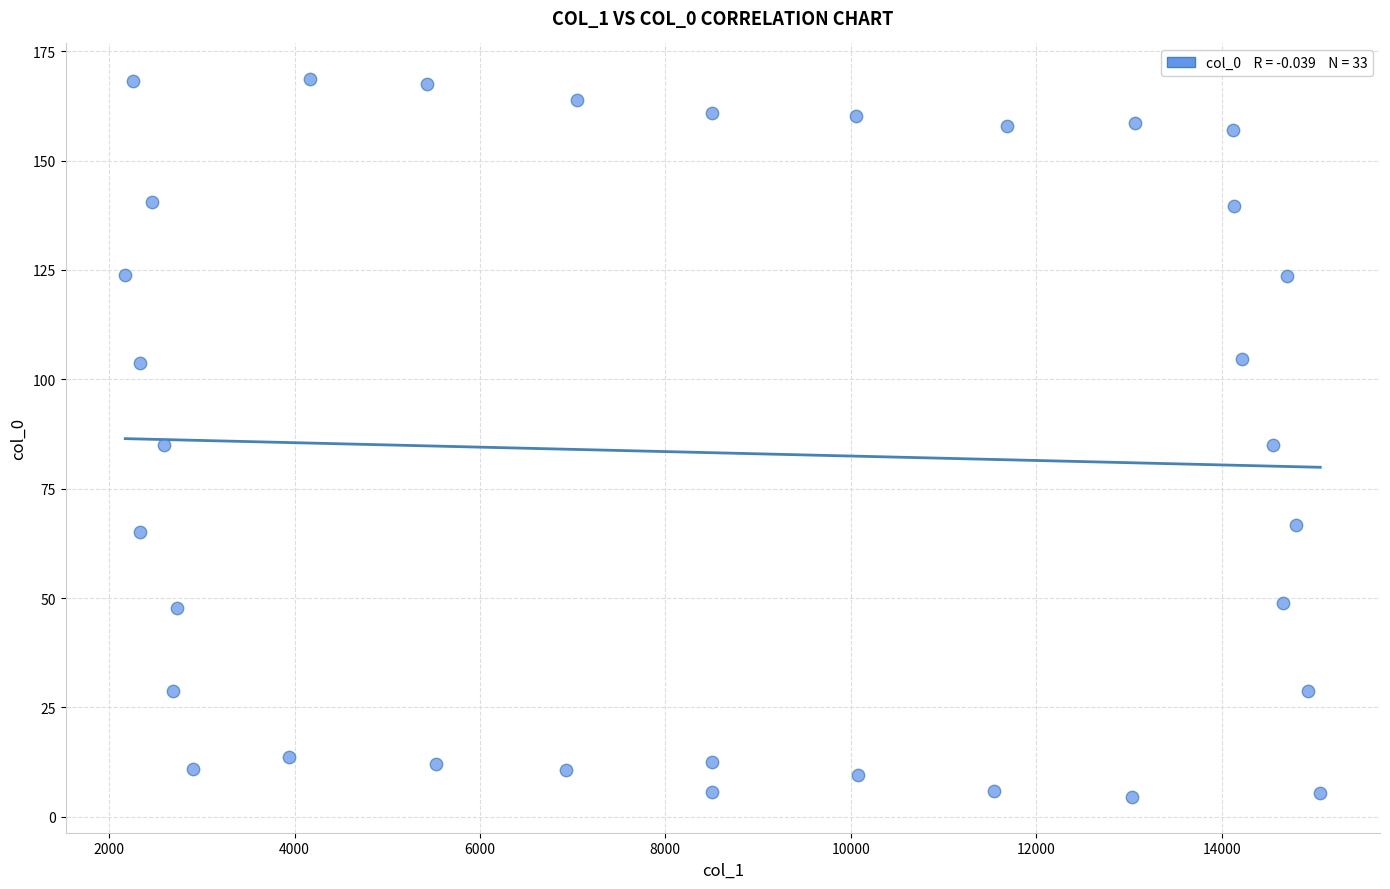

What is the range of X values (max minus min)?

12889.2